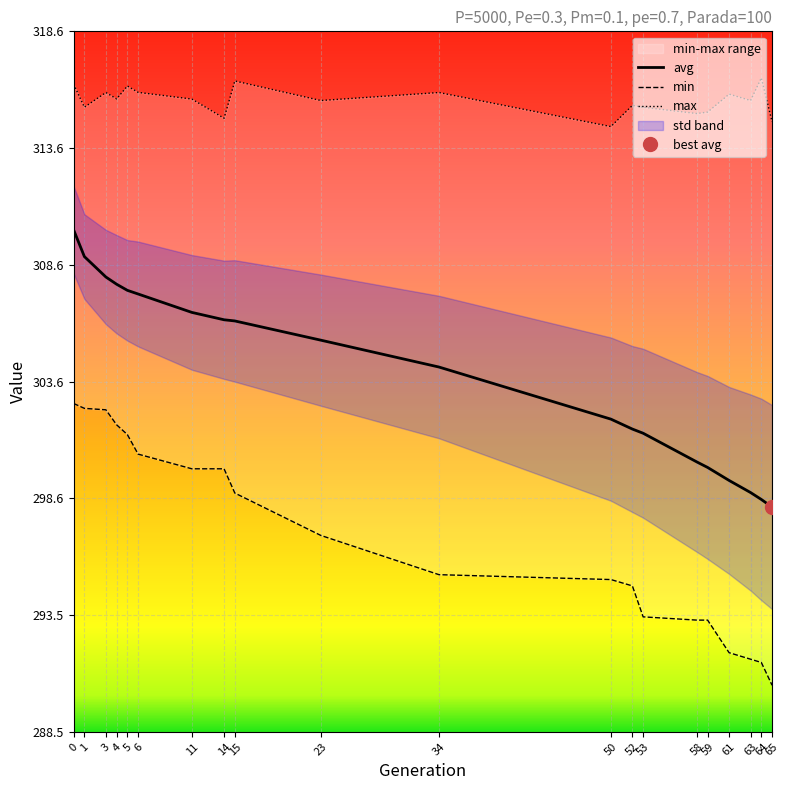

How many lines are shown in the chart?

3